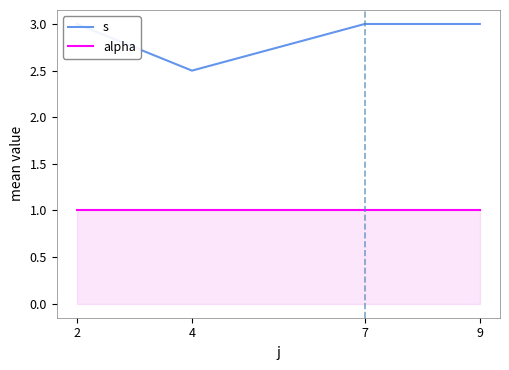

What is the approximate value of s at 9?

3.0